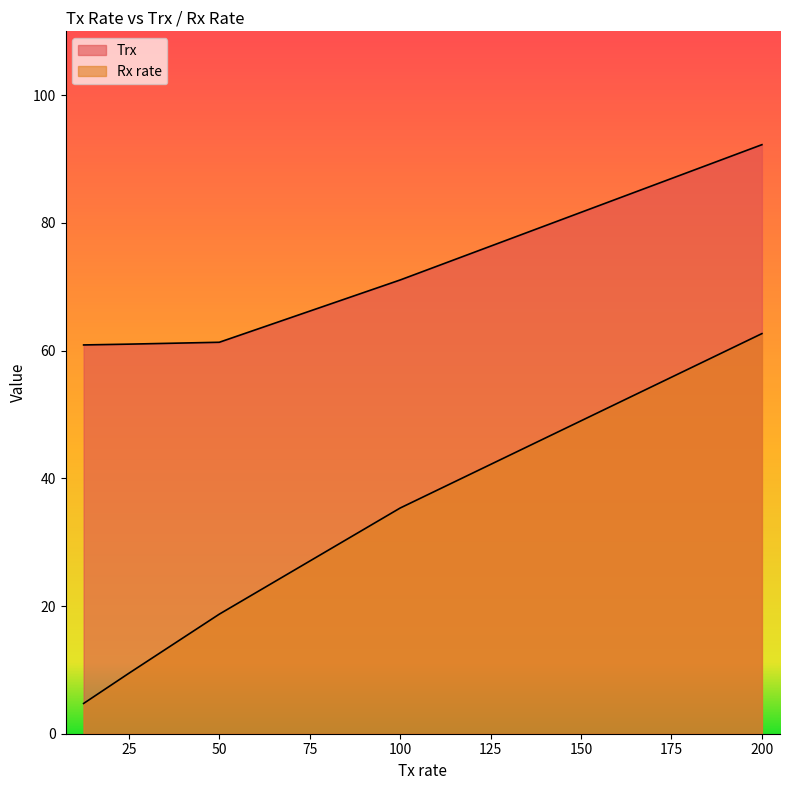

List the series in order of their overall mean, lowest first.

Rx rate, Trx